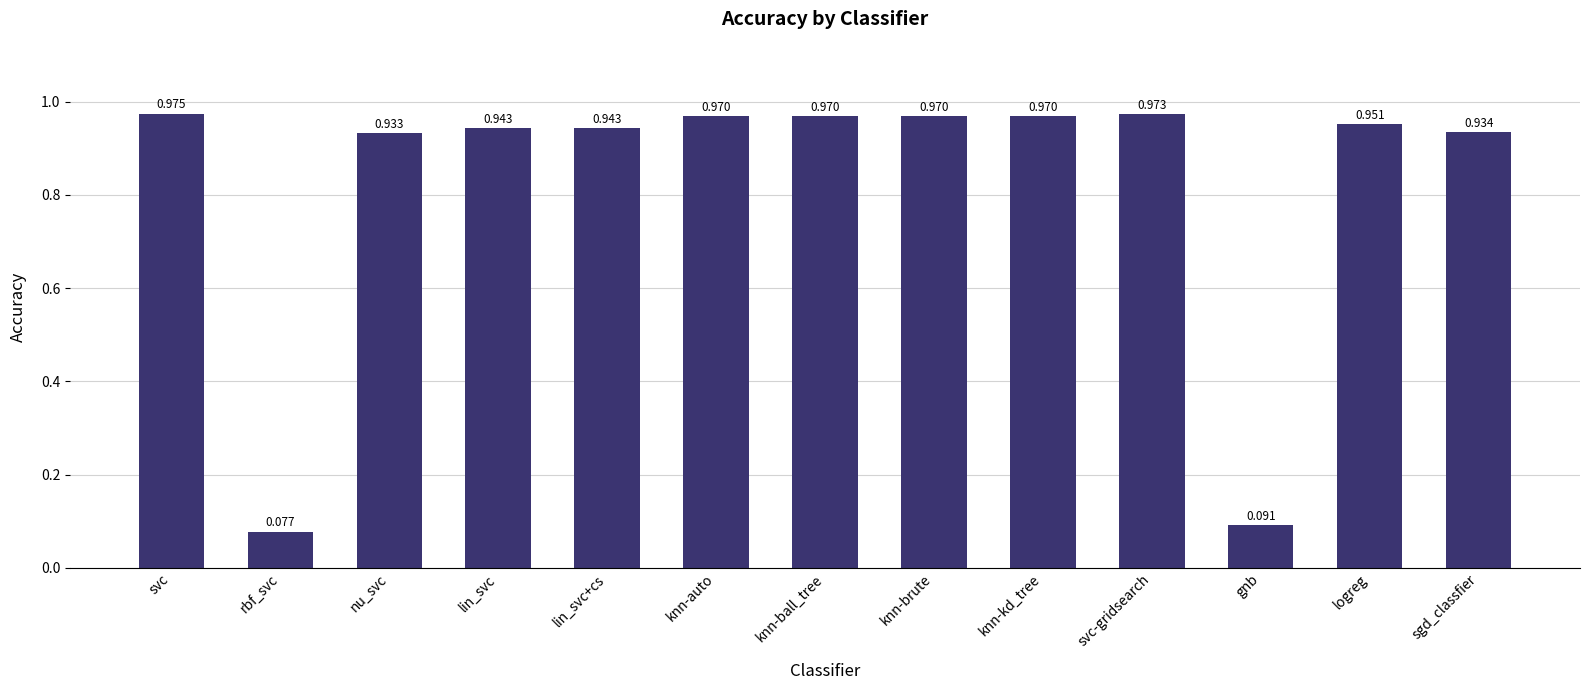

What is the change in value from rbf_svc to knn-kd_tree?

+0.9